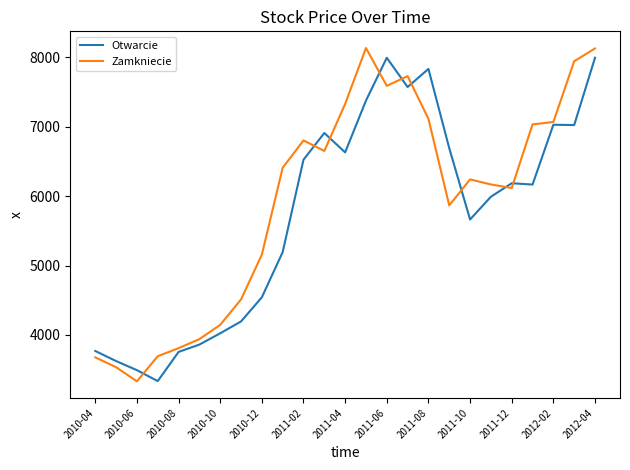

What is the lowest value of the Zamkniecie series?

3331.1